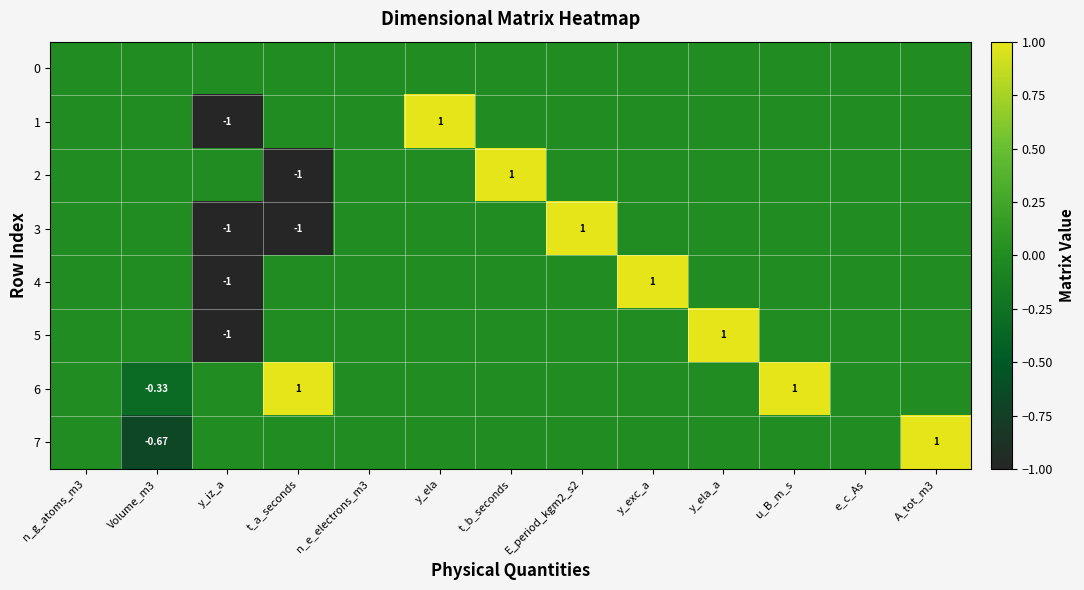

Which series has the largest total across all categories?

6